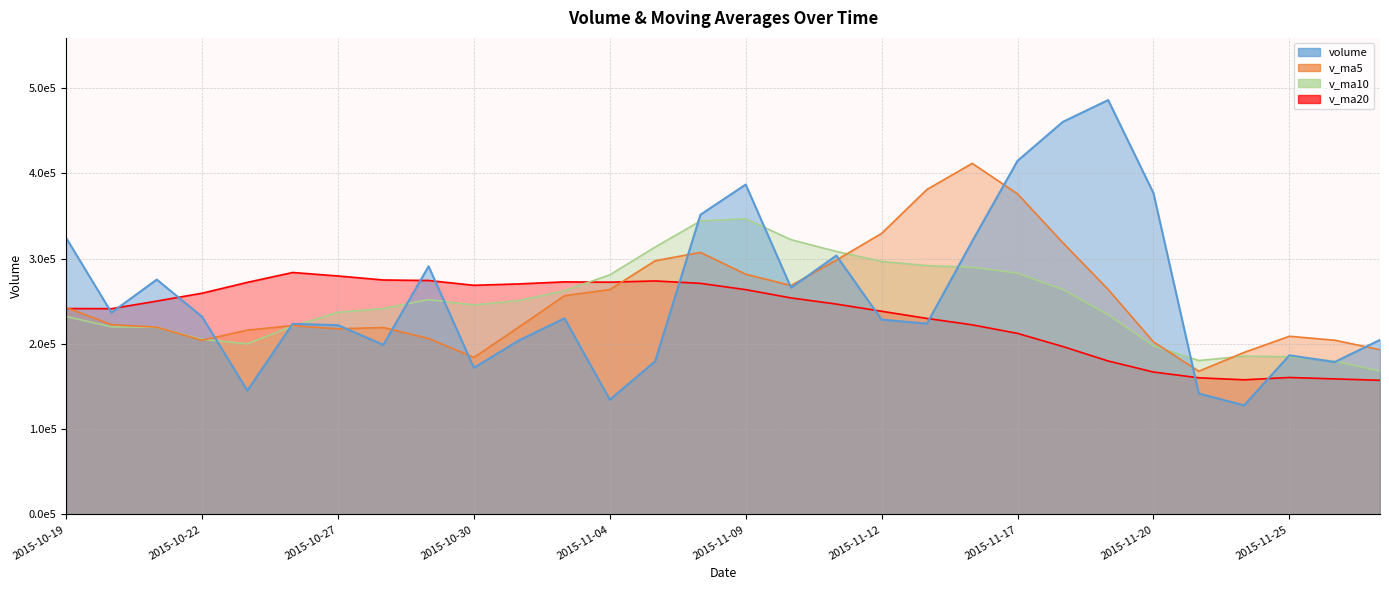

At which category is the sum across all series the highest?

2015-11-17